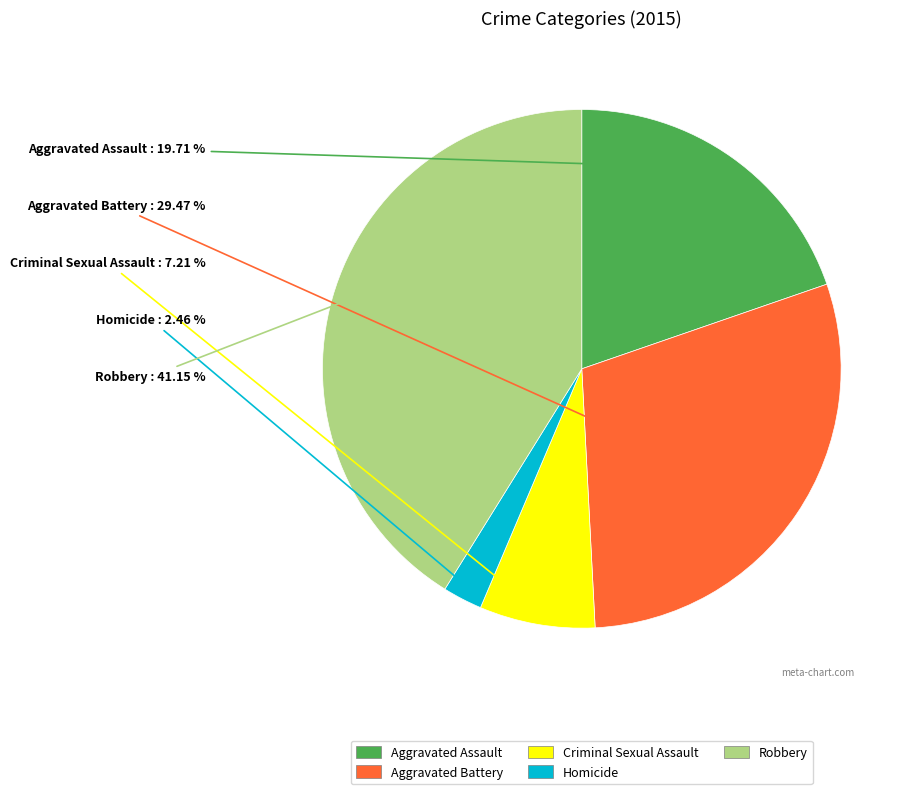

Count the number of slices in the pie.

5